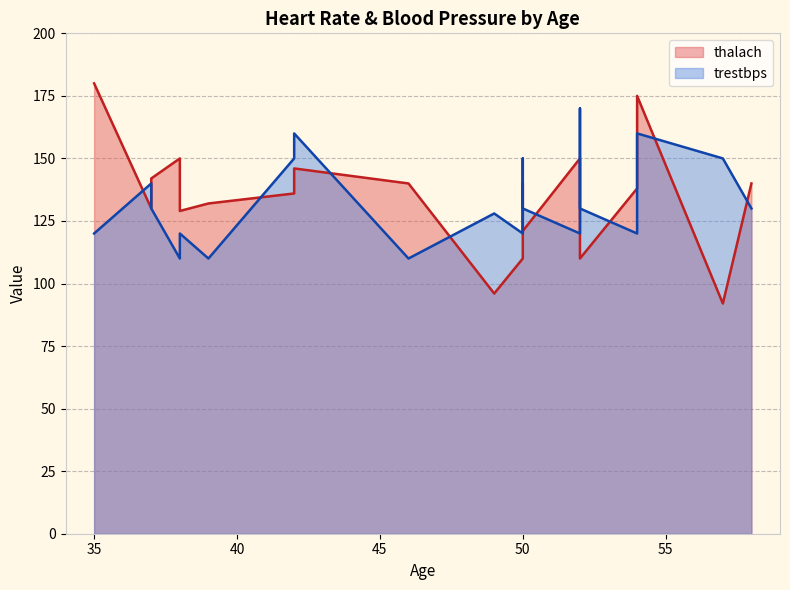

Where is the first local minimum for thalach?

37